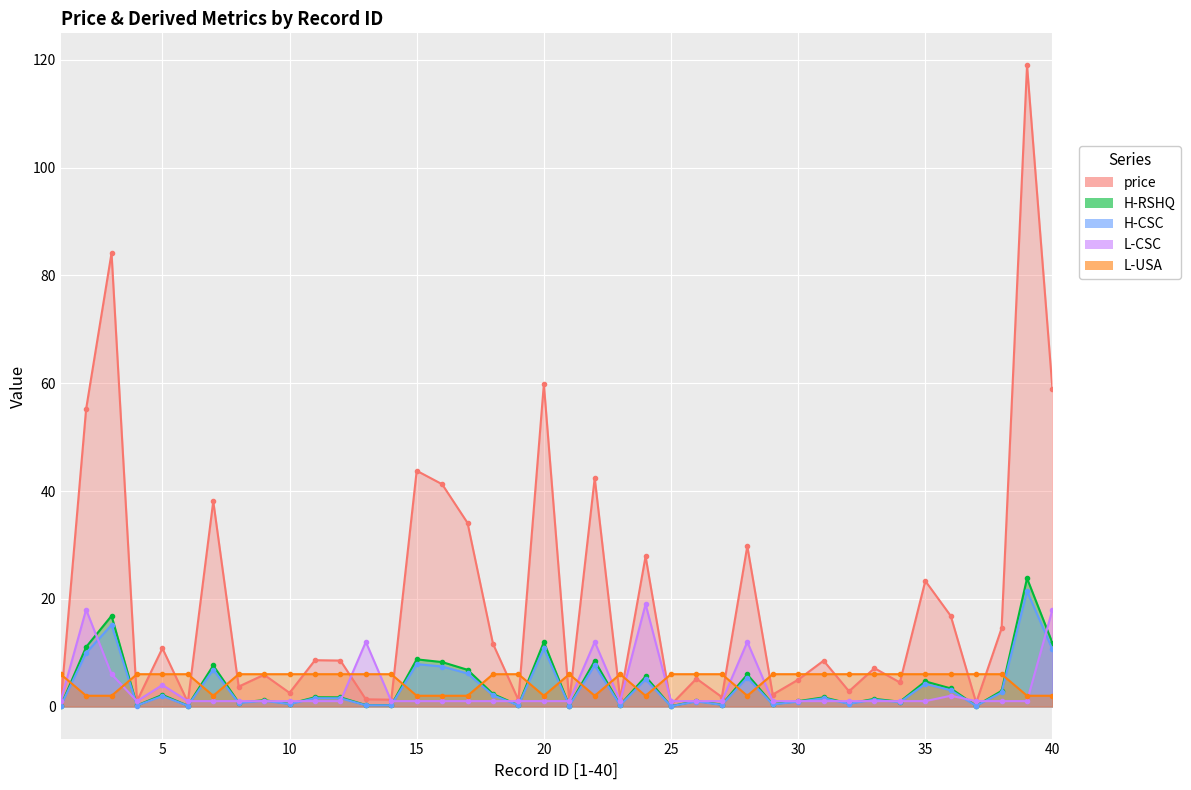

Where is the first local minimum for H-RSHQ?

4